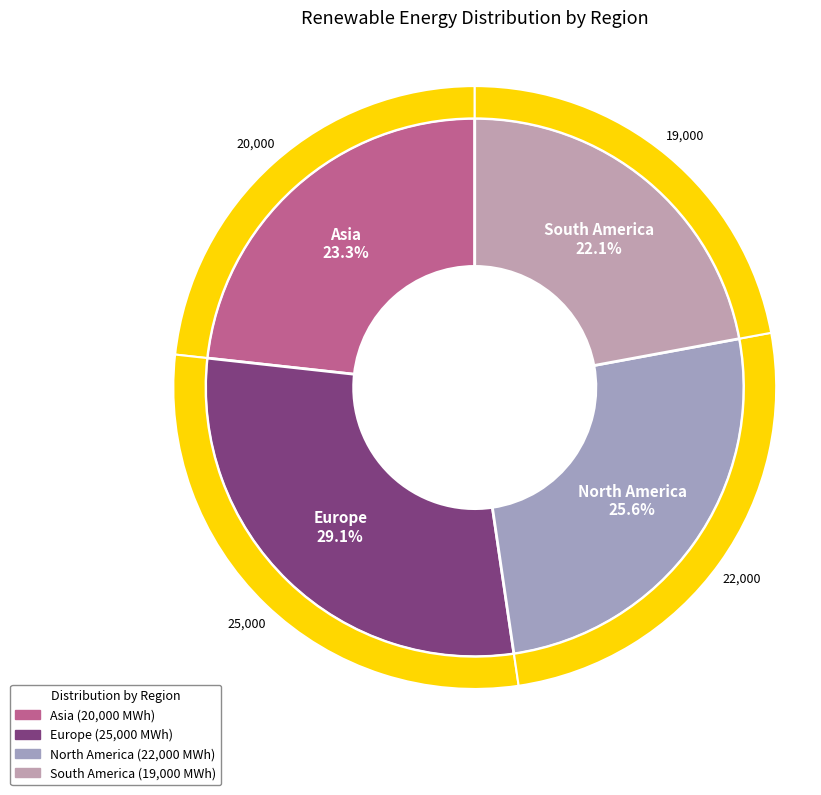

True or false: Asia accounts for 23% of the total.

True